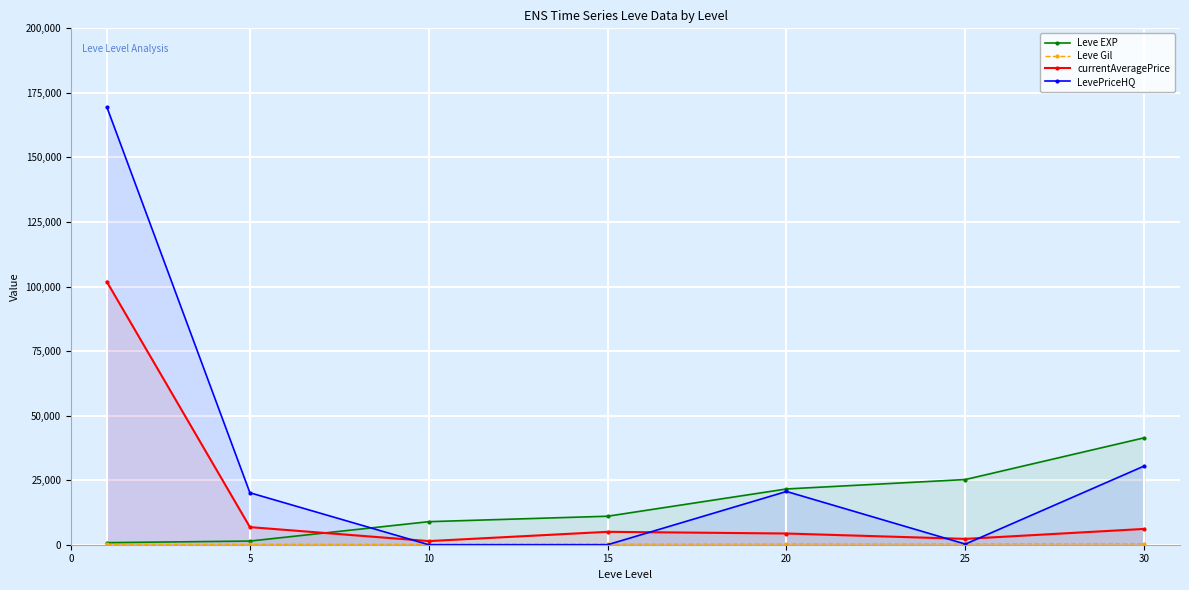

Is it true that currentAveragePrice equals 1917.0 at 20?

False